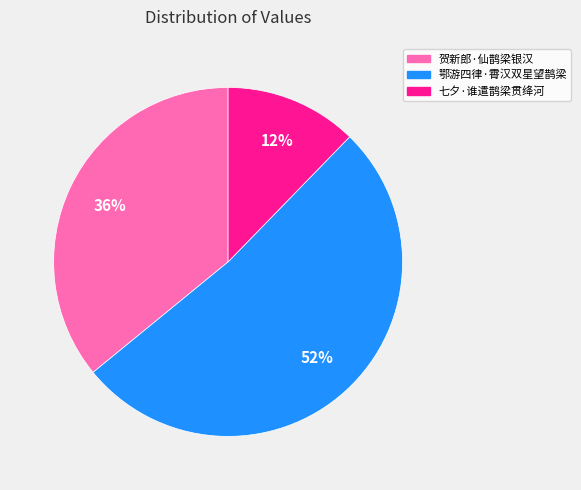

What is the smallest slice in the pie chart?

七夕·谁遣鹊梁贯绛河